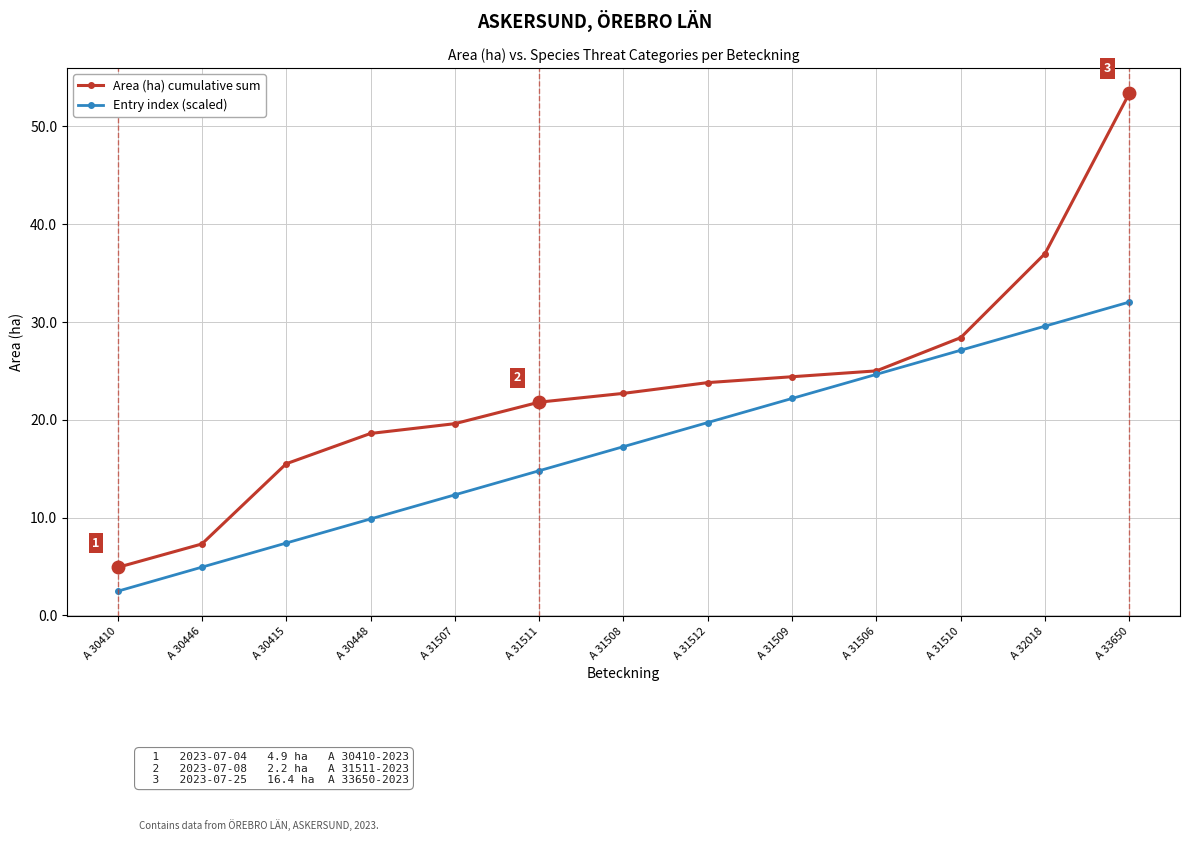

Reading left to right, list all the values displayed in this chart.

Area (ha) cumulative sum: A 30410=4.9	A 30446=7.3	A 30415=15.5	A 30448=18.6	A 31507=19.6	A 31511=21.8	A 31508=22.7	A 31512=23.8	A 31509=24.4	A 31506=25.0	A 31510=28.4	A 32018=37.0	A 33650=53.4
Entry index (scaled): A 30410=2.5	A 30446=4.9	A 30415=7.4	A 30448=9.9	A 31507=12.3	A 31511=14.8	A 31508=17.3	A 31512=19.7	A 31509=22.2	A 31506=24.6	A 31510=27.1	A 32018=29.6	A 33650=32.0